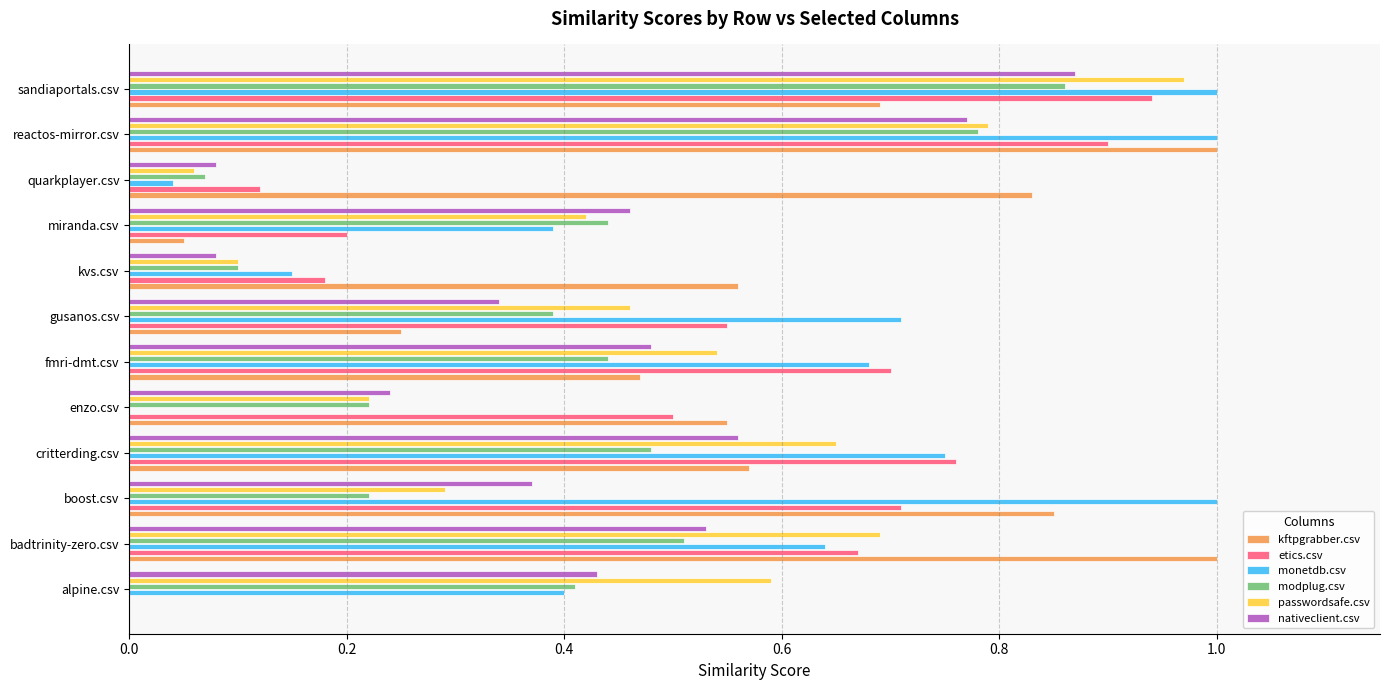

Which series changed the most between enzo.csv and fmri-dmt.csv?

monetdb.csv